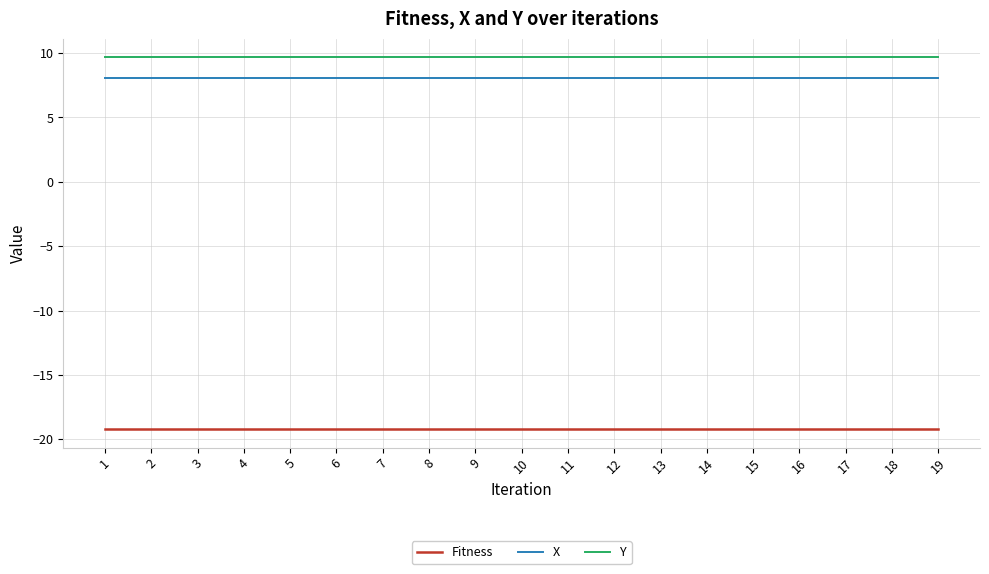

What are all the series names shown in the legend?

Fitness, X, Y